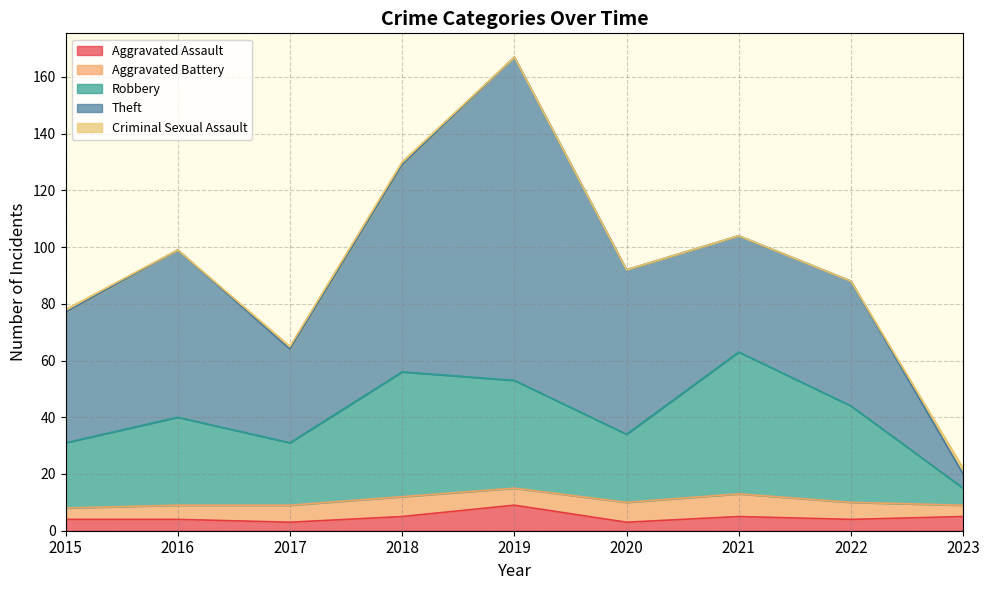

How many times do Aggravated Battery and Aggravated Assault cross each other?

3